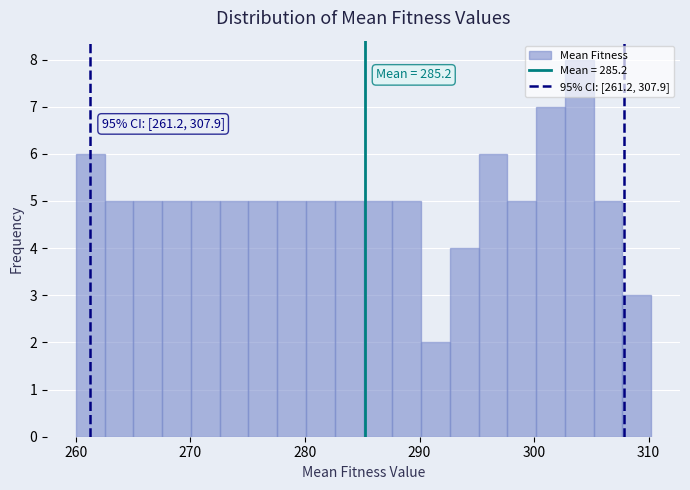

Around what value on the x-axis is the tallest bar? Give the approximate position of its centre, as read against the axis.

304